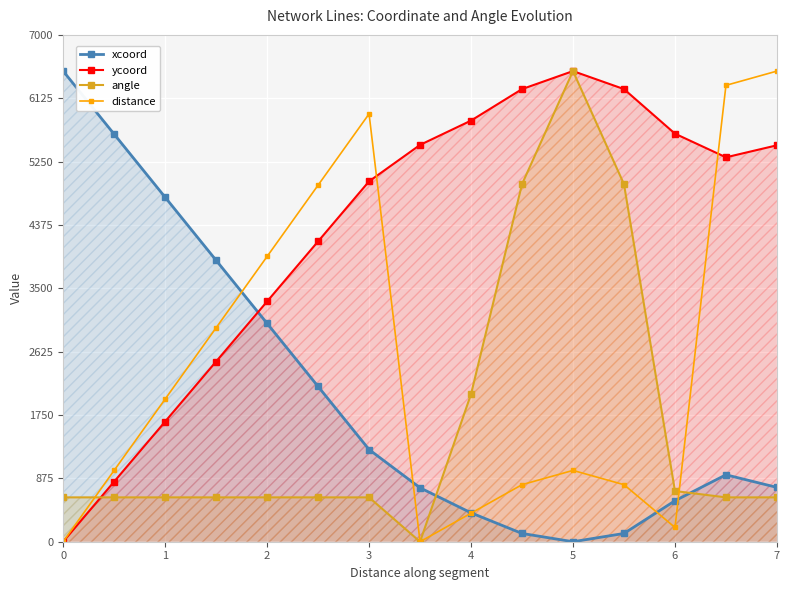

What is the sum of all distance values?

36636.4